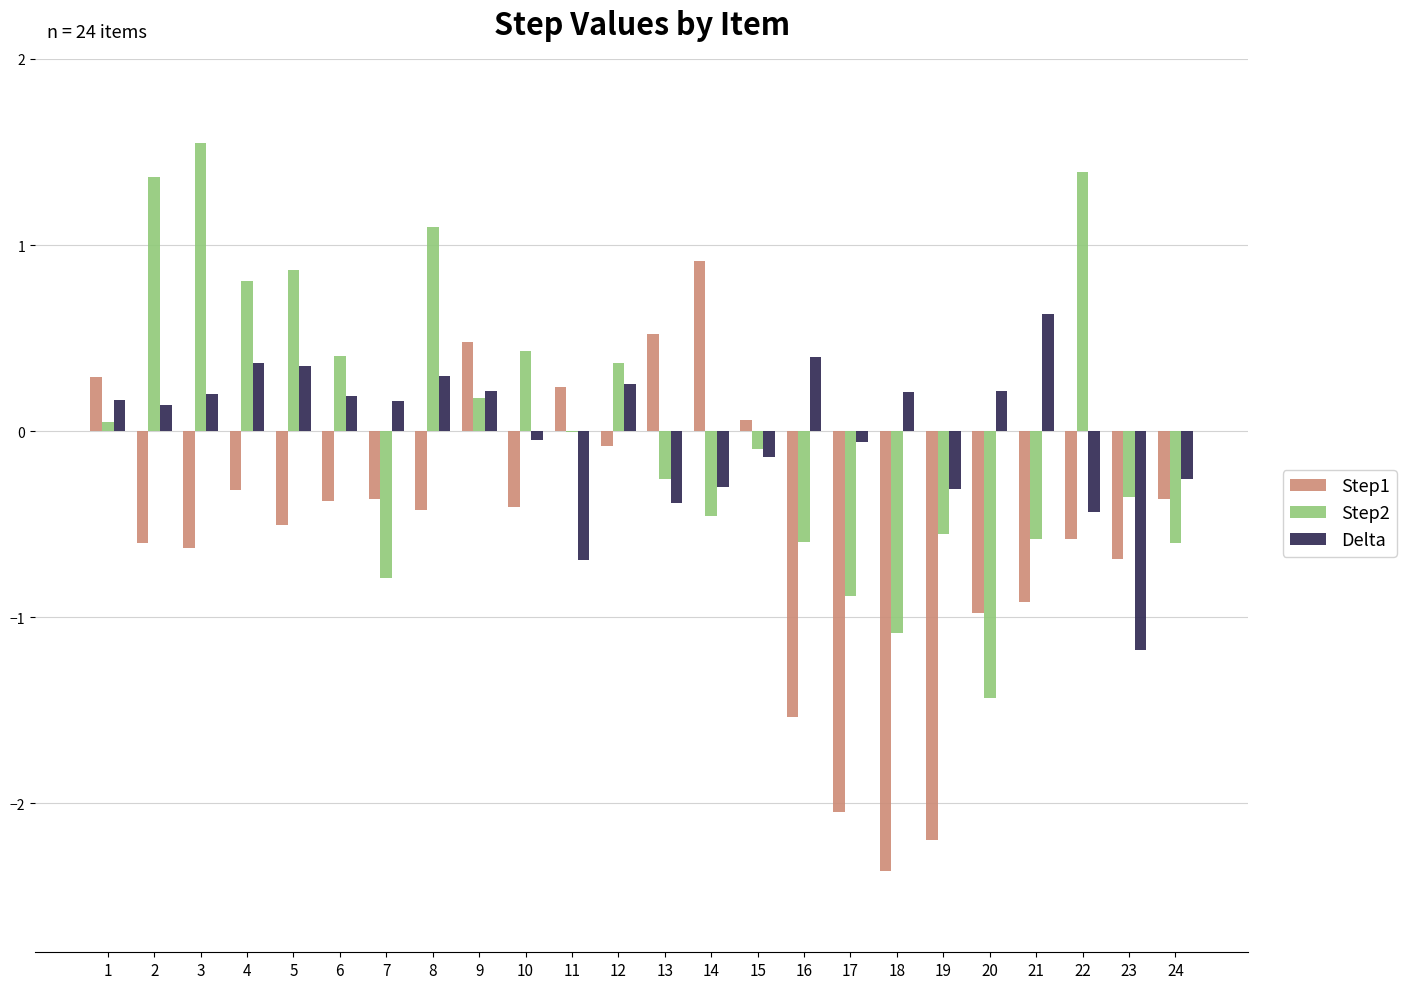

Count the number of data series in this chart.

3